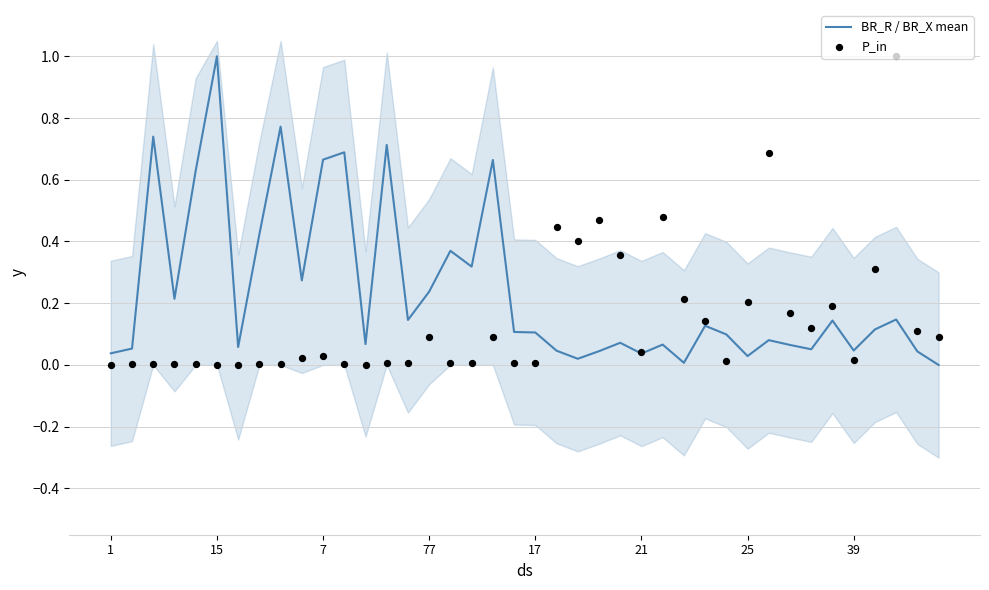

At how many categories does at least one series exceed 0?

40